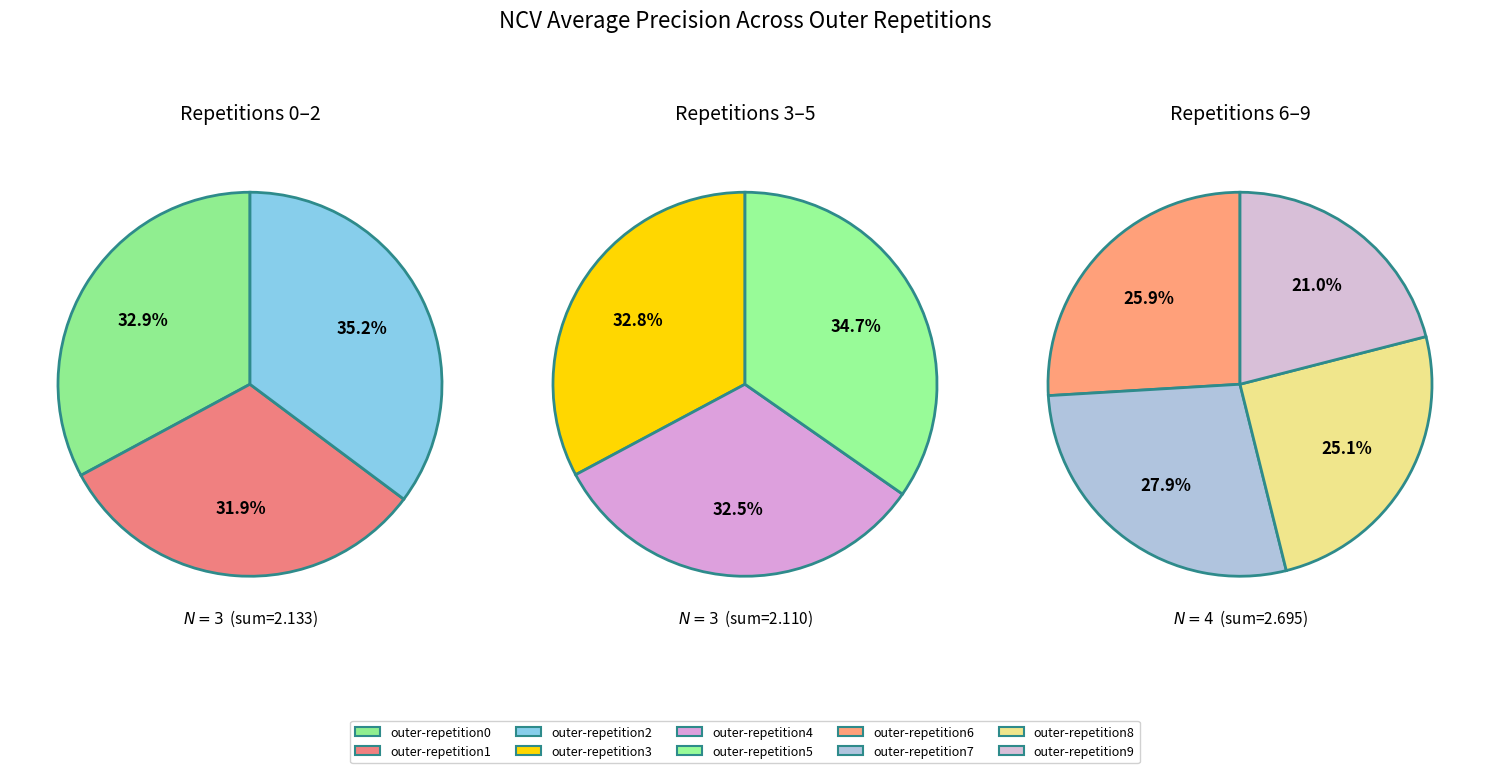

How many slices are in this pie chart?

10